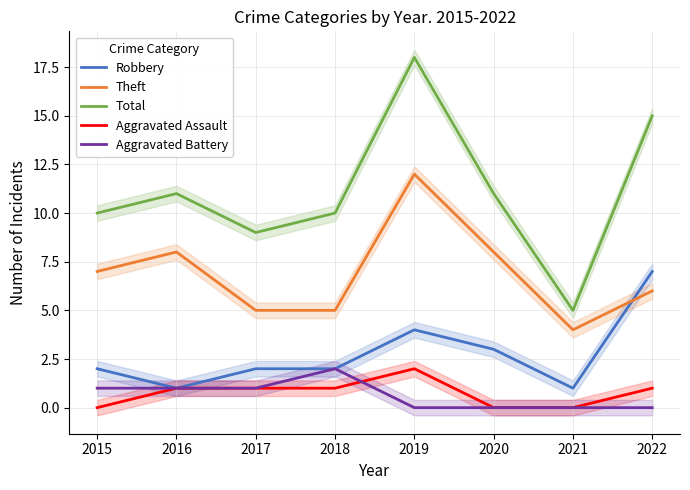

Between 2016 and 2017, which series saw the biggest shift?

Theft